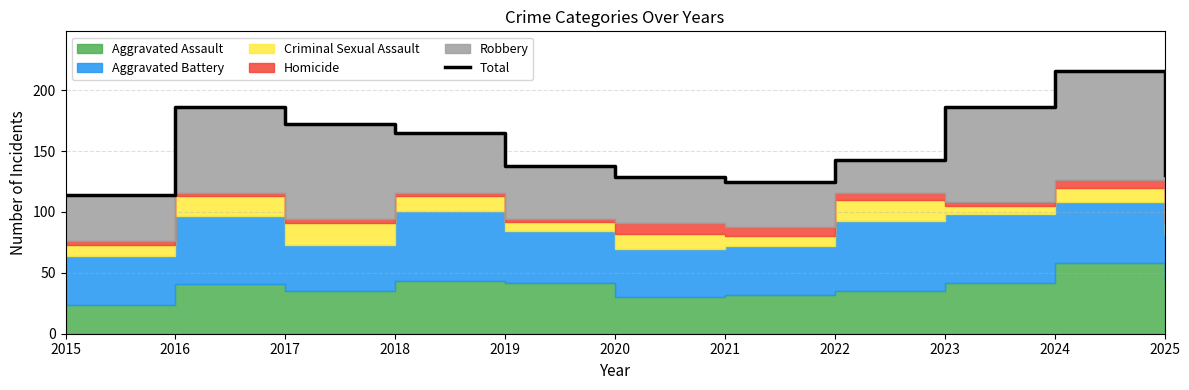

What is the maximum value shown in the chart?

216